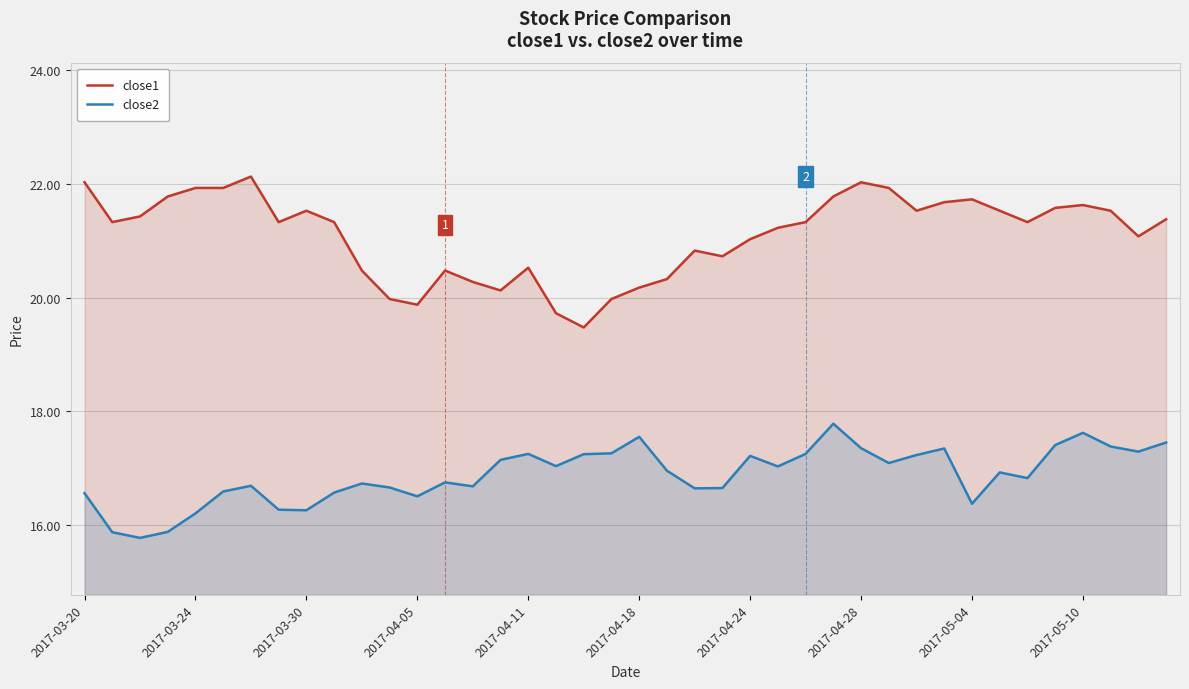

Where does the close2 series first go above 16?

2017-03-20